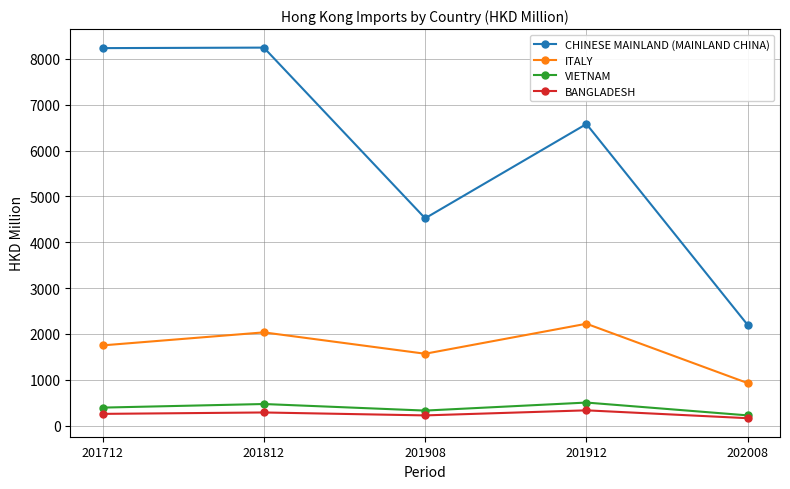

What is the highest value of the ITALY series?

2221.8